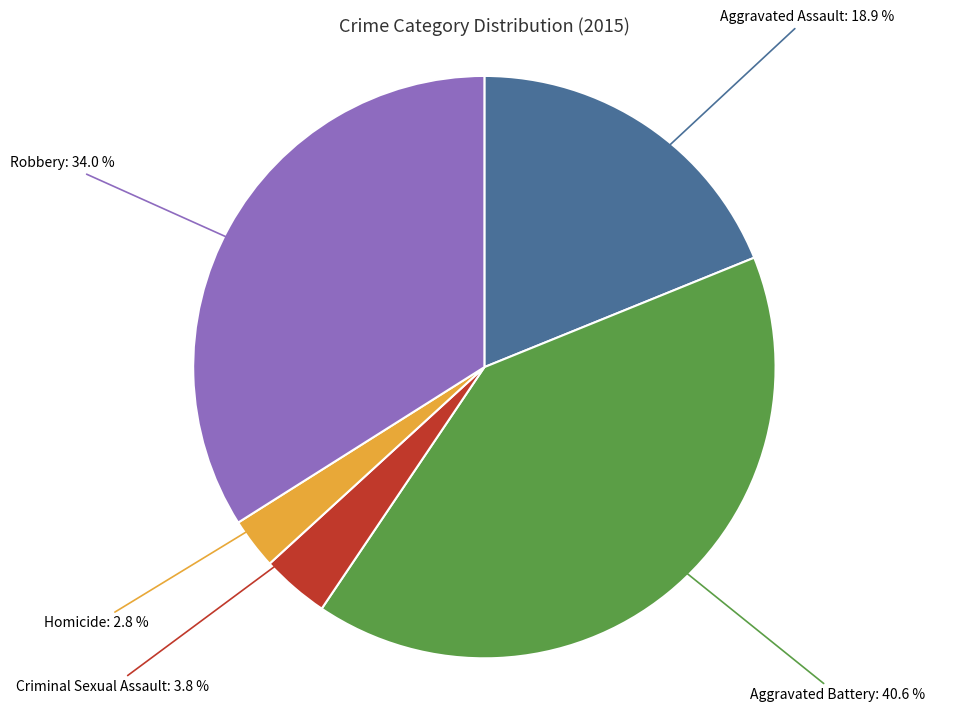

Is there a majority slice in this chart?

No